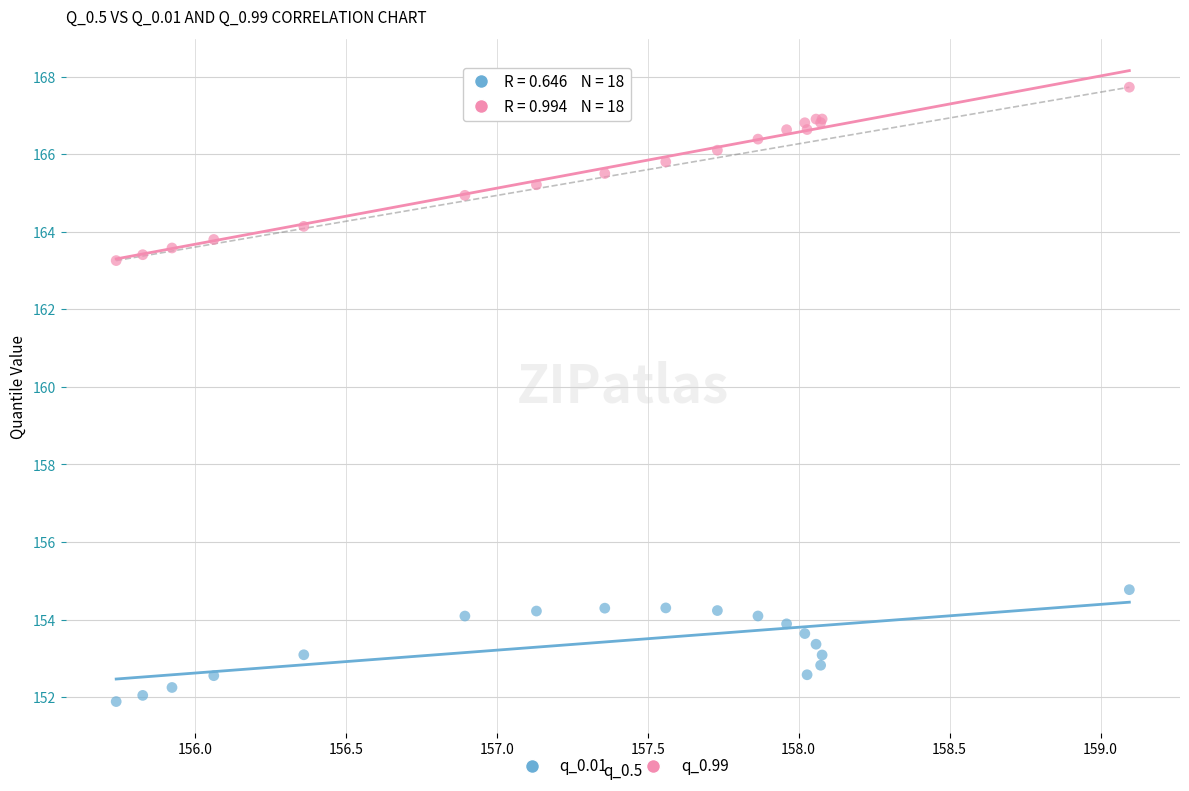

What is the X range (max minus min) for the scatter plot?

3.4